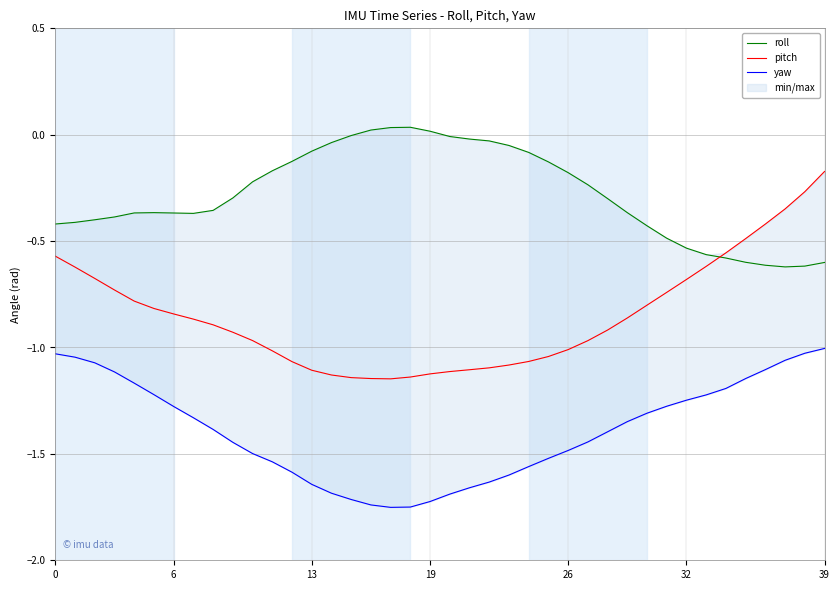

Which series has the largest range (max minus min)?

pitch